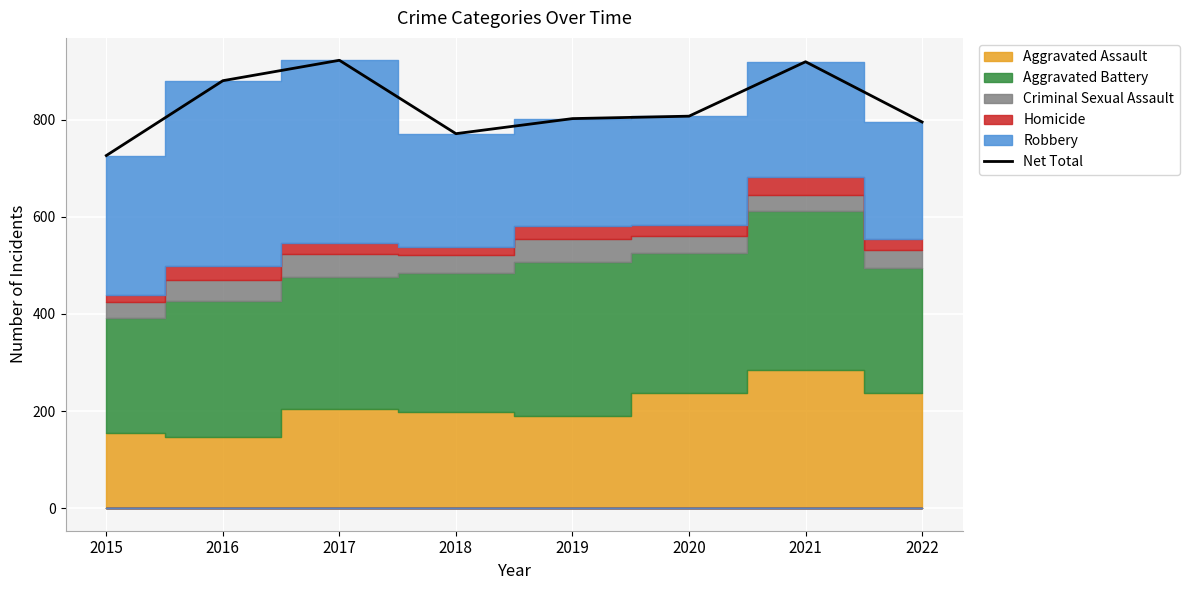

Reading left to right, list all the values displayed in this chart.

726	880	922	771	802	807	919	795